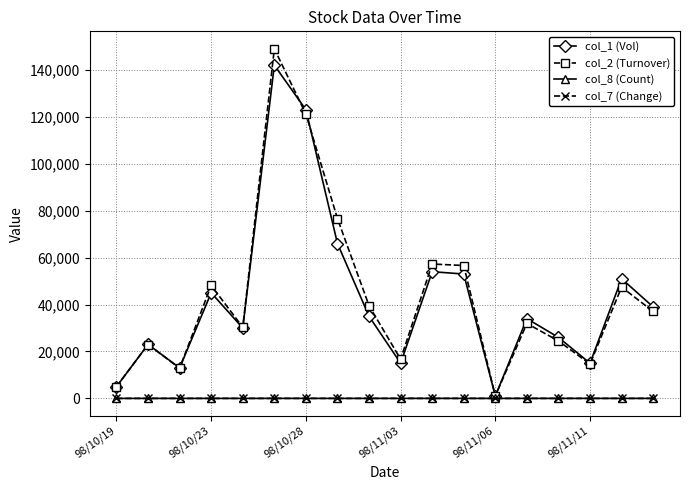

Which series has the widest spread of values?

col_2 (Turnover)